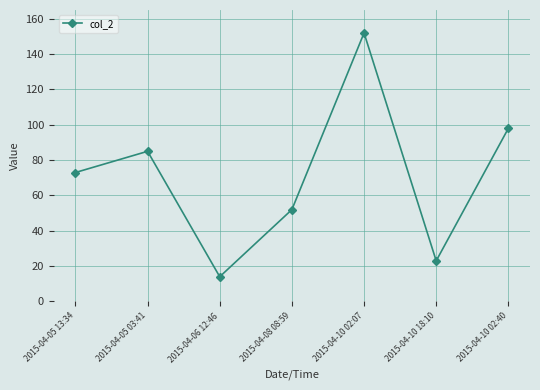

How many lines are shown in the chart?

1